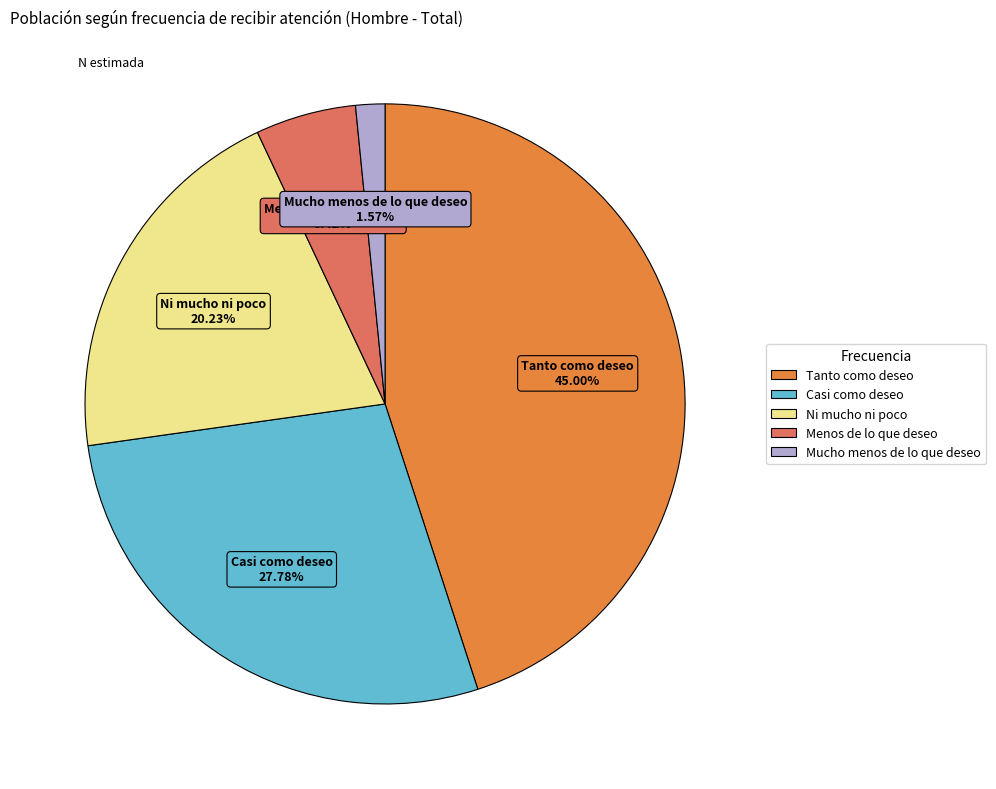

Which slice is the smallest?

Mucho menos de lo que deseo